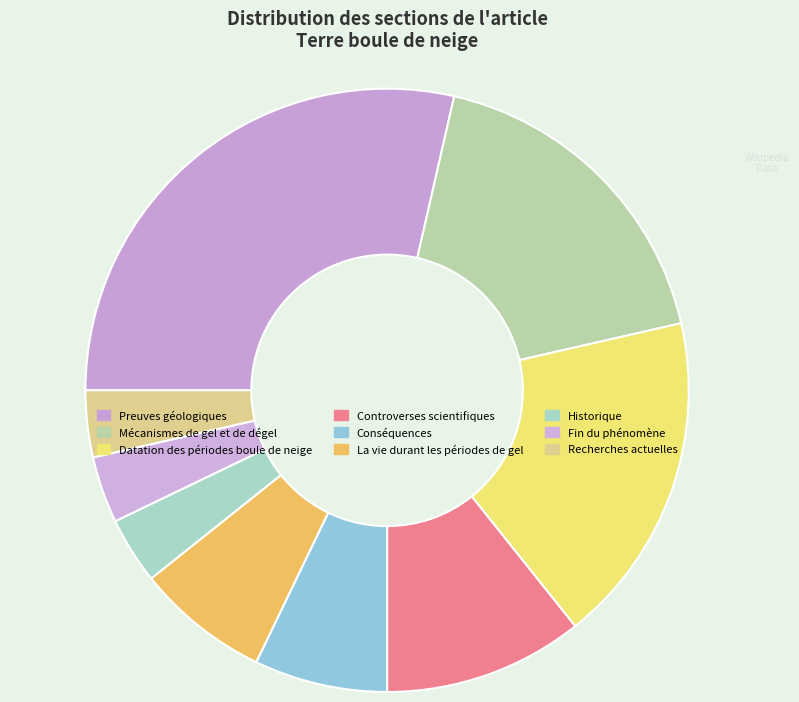

Which slice is the largest?

Preuves géologiques